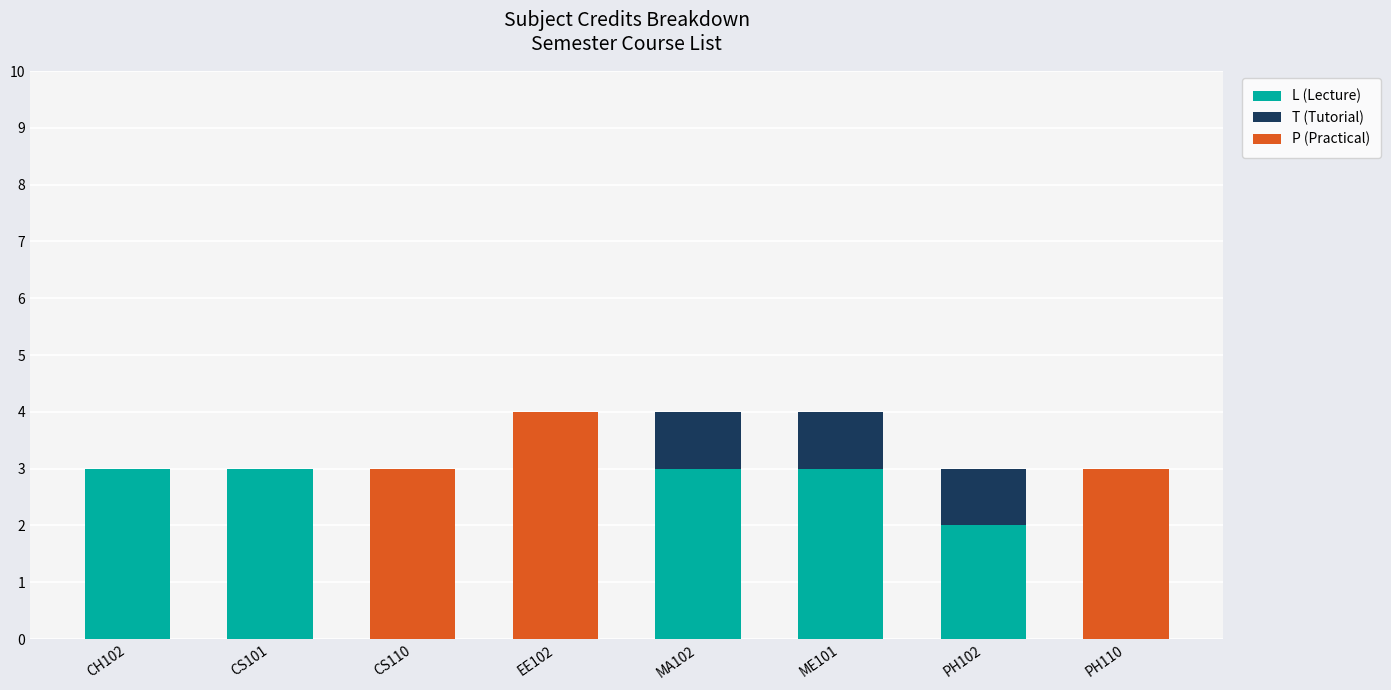

Reading right to left, what are the values for L (Lecture)?

PH110=0	PH102=2	ME101=3	MA102=3	EE102=0	CS110=0	CS101=3	CH102=3